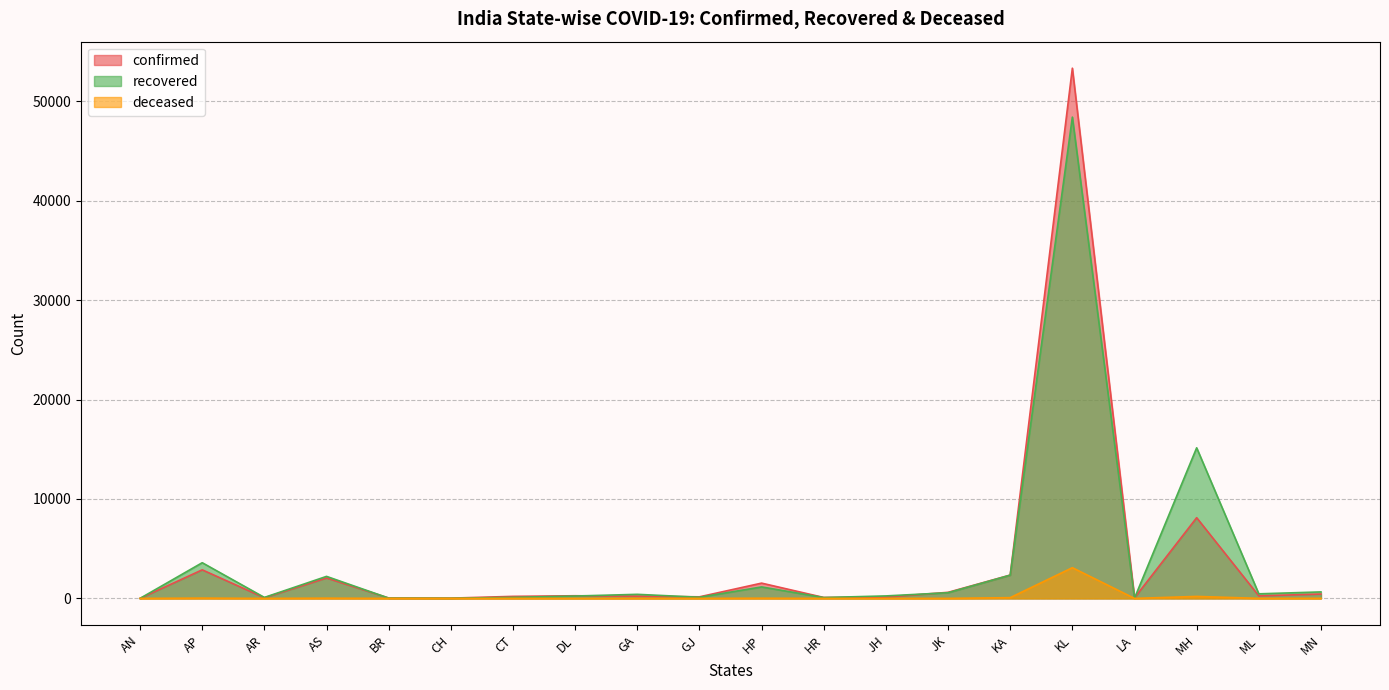

What is the label of the 16th point from the left?

KL